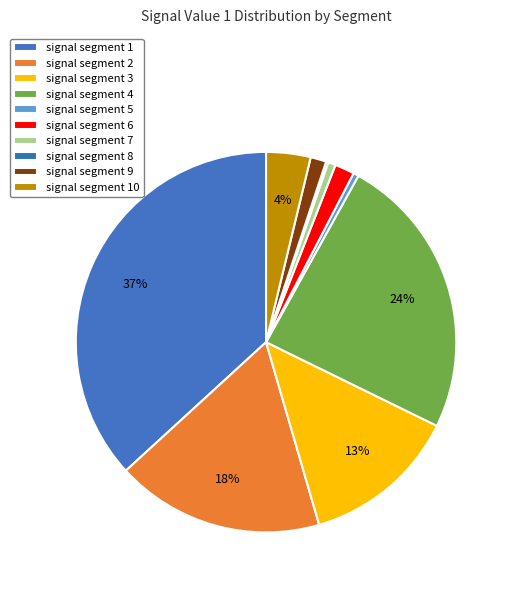

What is the smallest slice in the pie chart?

signal segment 8